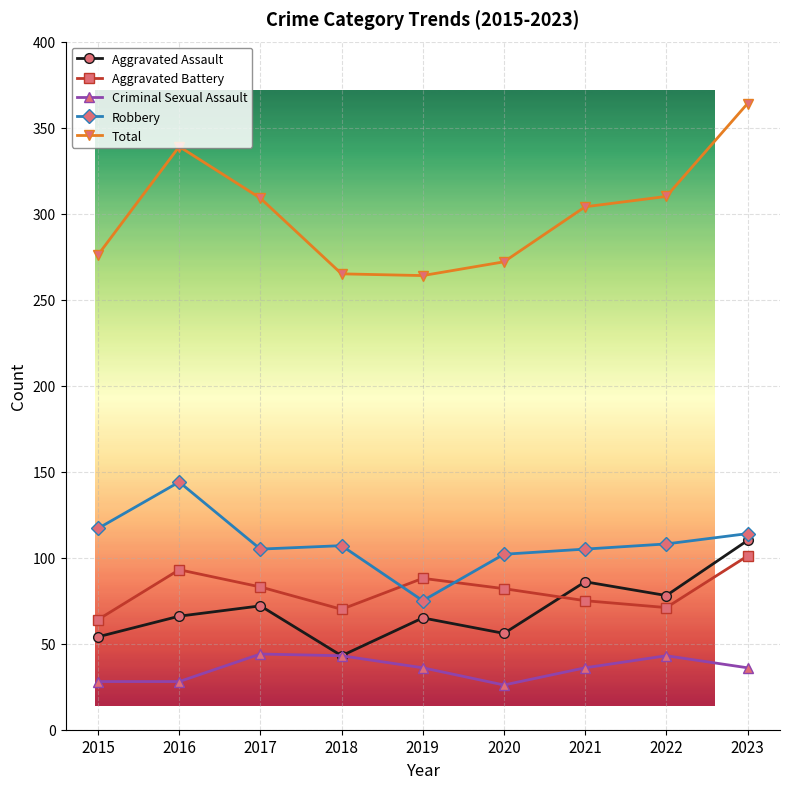

Which series changed the most between 2020 and 2023?

Total